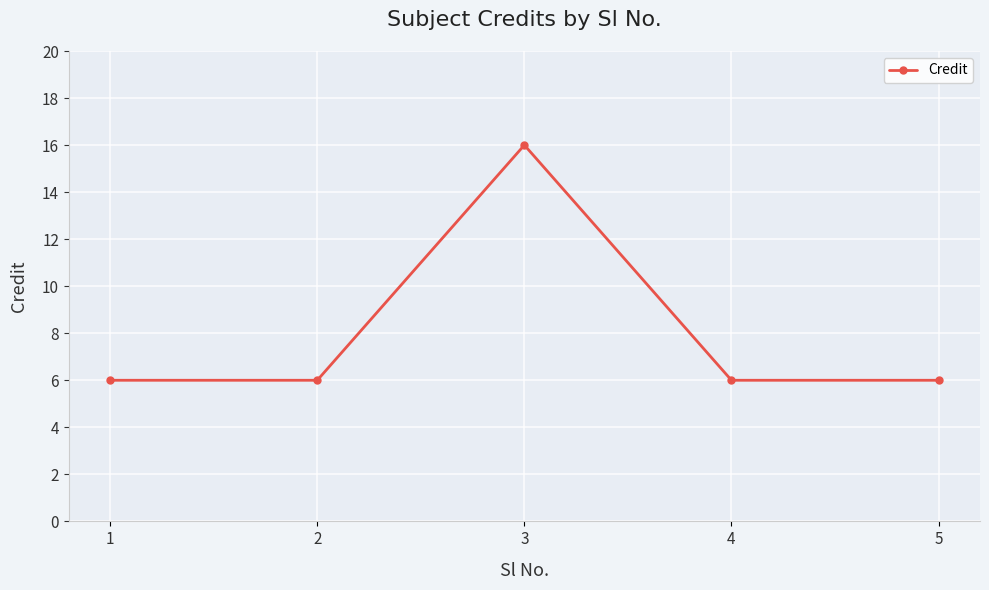

True or false: the data shows 16 at 3.

True